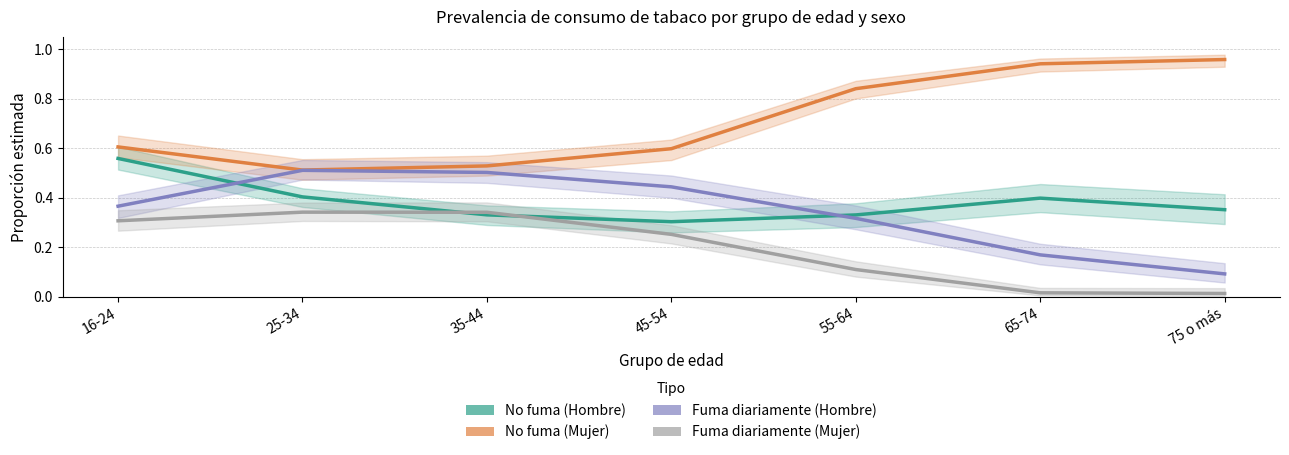

Reading right to left, extract all data points from this chart.

No fuma (Hombre): 0.4	0.4	0.3	0.3	0.3	0.4	0.6
No fuma (Mujer): 1.0	0.9	0.8	0.6	0.5	0.5	0.6
Fuma diariamente (Hombre): 0.1	0.2	0.3	0.4	0.5	0.5	0.4
Fuma diariamente (Mujer): 0.0	0.0	0.1	0.3	0.3	0.3	0.3